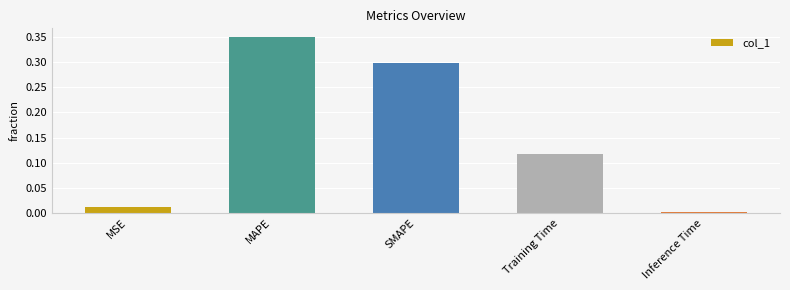

Is it true that the value at Training Time is 0.2?

False